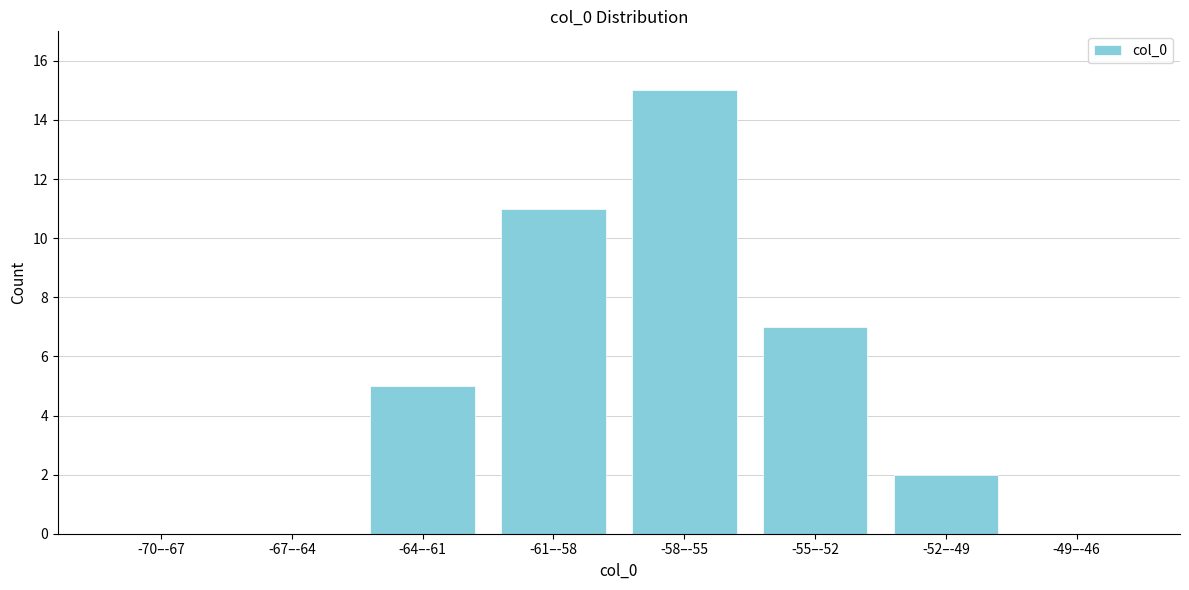

Reading left to right, what are all the values shown in this chart?

-70–-67=0	-67–-64=0	-64–-61=5	-61–-58=11	-58–-55=15	-55–-52=7	-52–-49=2	-49–-46=0